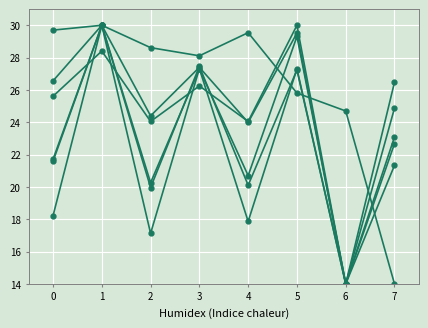

Reading left to right, list all the values displayed in this chart.

col_2: 21.6	30.0	20.0	27.5	20.1	27.2	14.0	23.1
col_3: 18.2	30.0	17.1	27.3	17.9	27.3	14.0	26.5
col_4: 26.6	30.0	24.4	27.4	24.0	29.5	14.0	21.3
col_5: 21.7	30.0	20.3	27.3	20.7	29.3	14.0	24.9
col_6: 29.7	30.0	28.6	28.1	29.5	25.8	24.7	14.0
col_7: 25.6	28.4	24.0	26.3	24.0	30.0	14.0	22.7